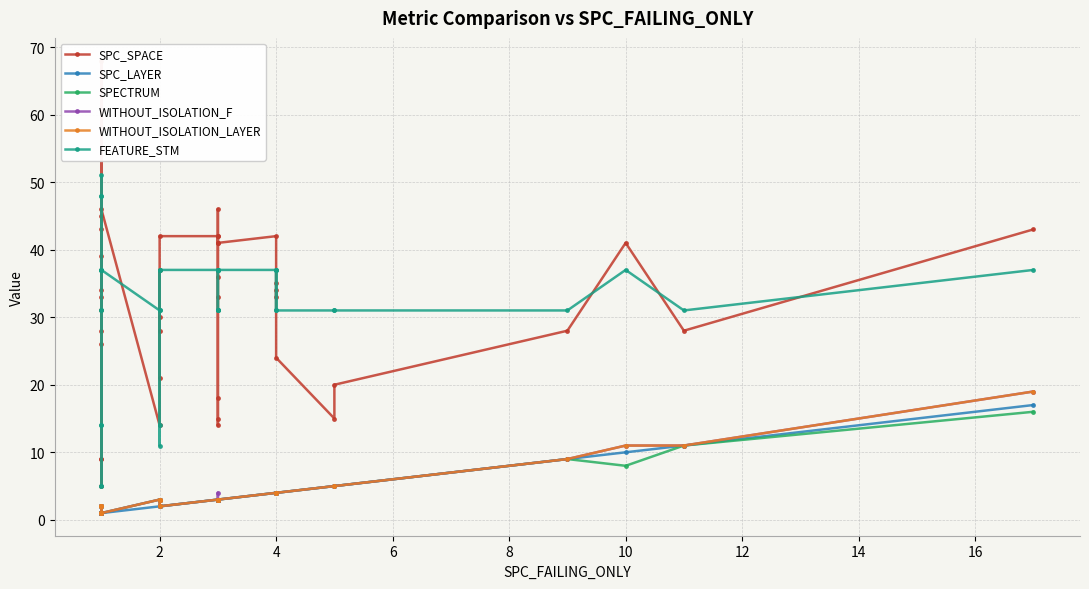

The FEATURE_STM series shows 54 at 28. True or false?

False